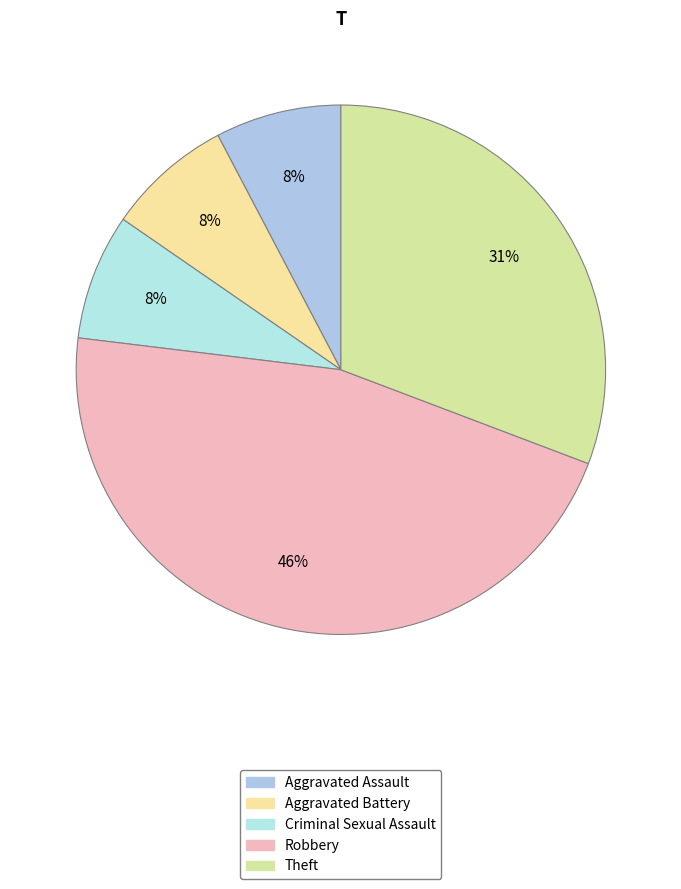

Which slice is the smallest?

Aggravated Assault